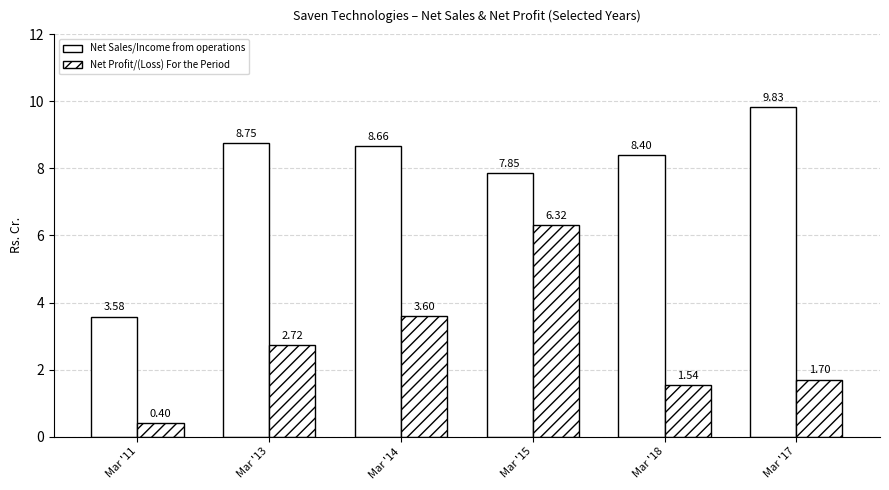

At which label does Net Sales/Income from operations first exceed 8?

Mar '13